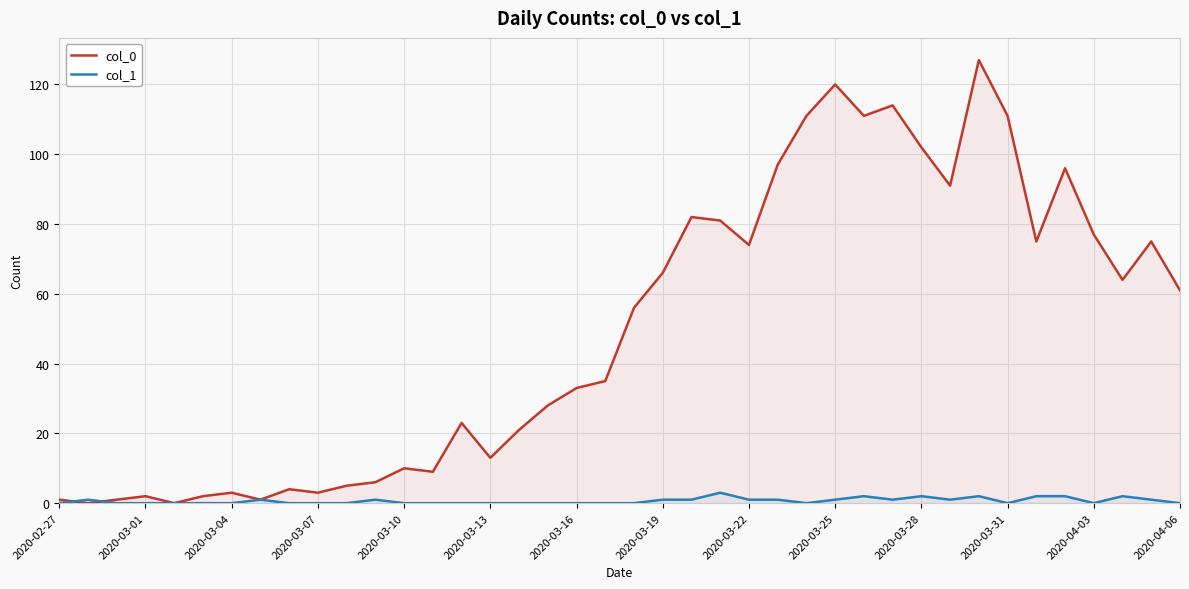

What value does the col_0 series have at 31?

91